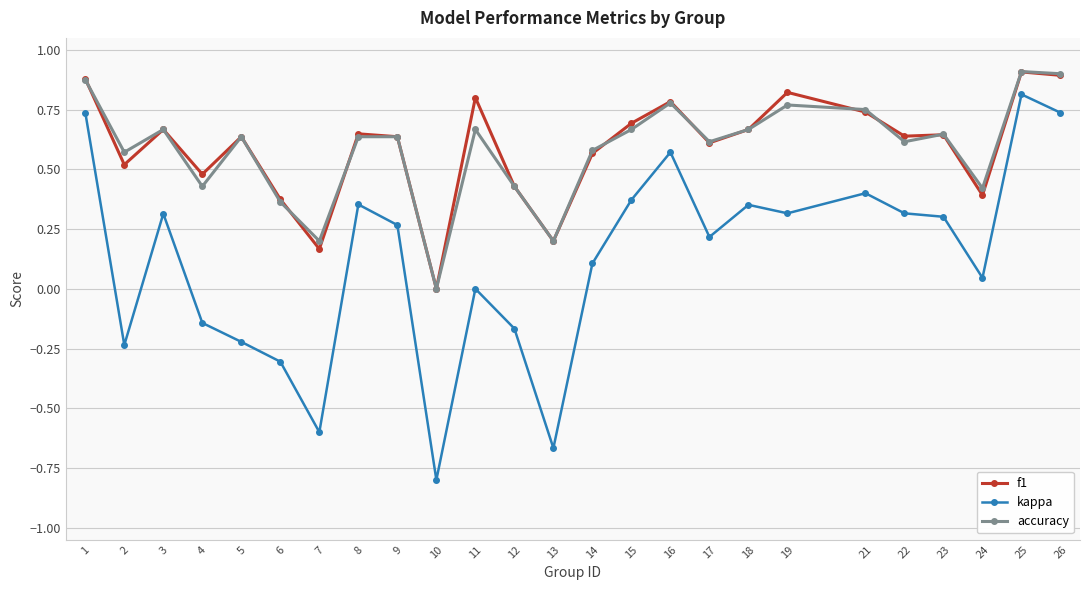

How many lines are shown in the chart?

3